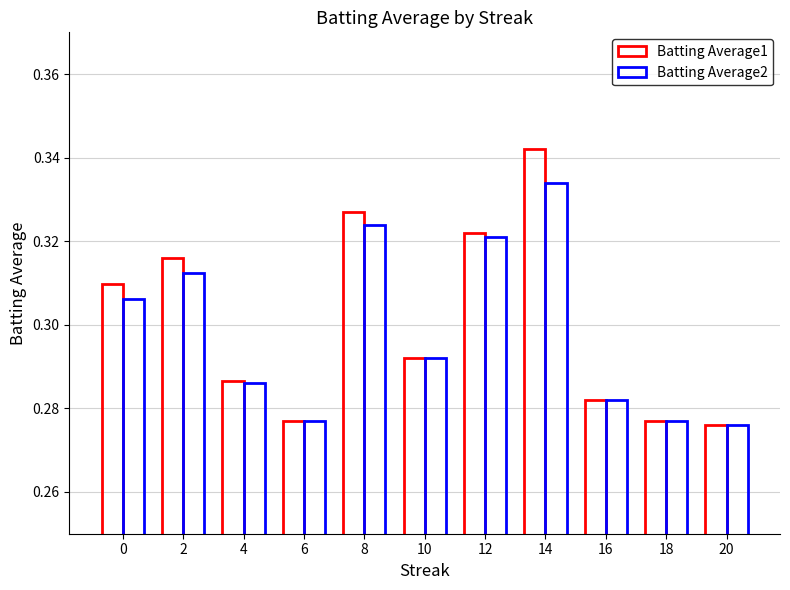

Are the bars horizontal?

No